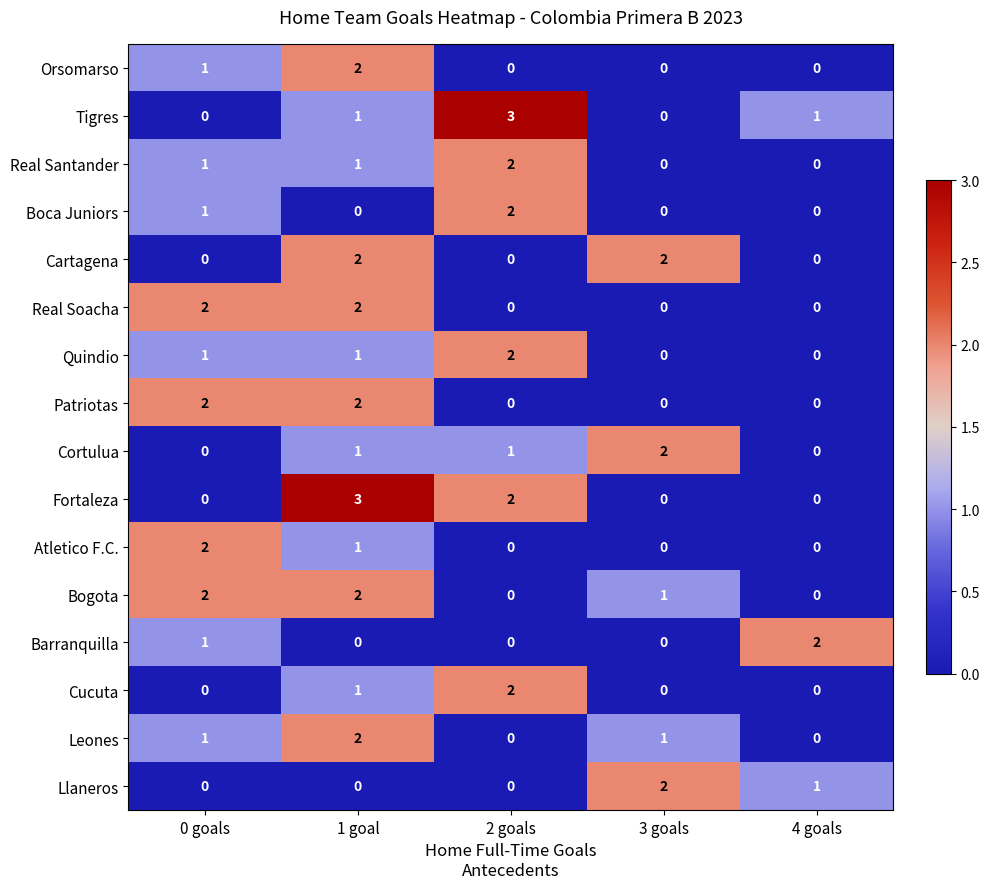

At which category is the sum across all series the highest?

1 goal